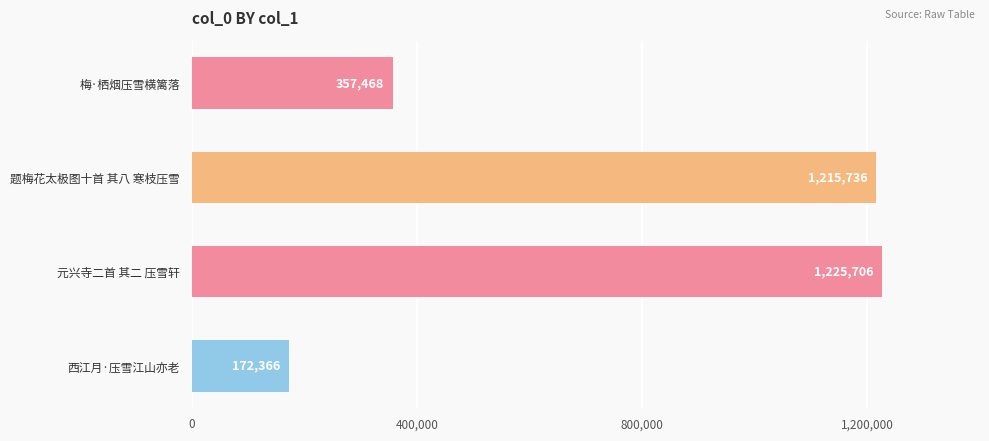

How many distinct data groups are displayed?

1